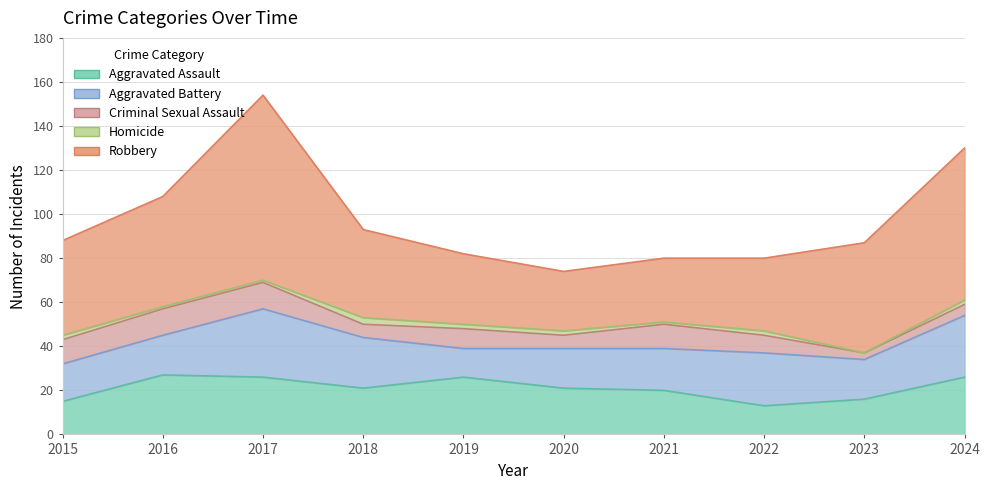

Where is the first local maximum for Aggravated Battery?

2017